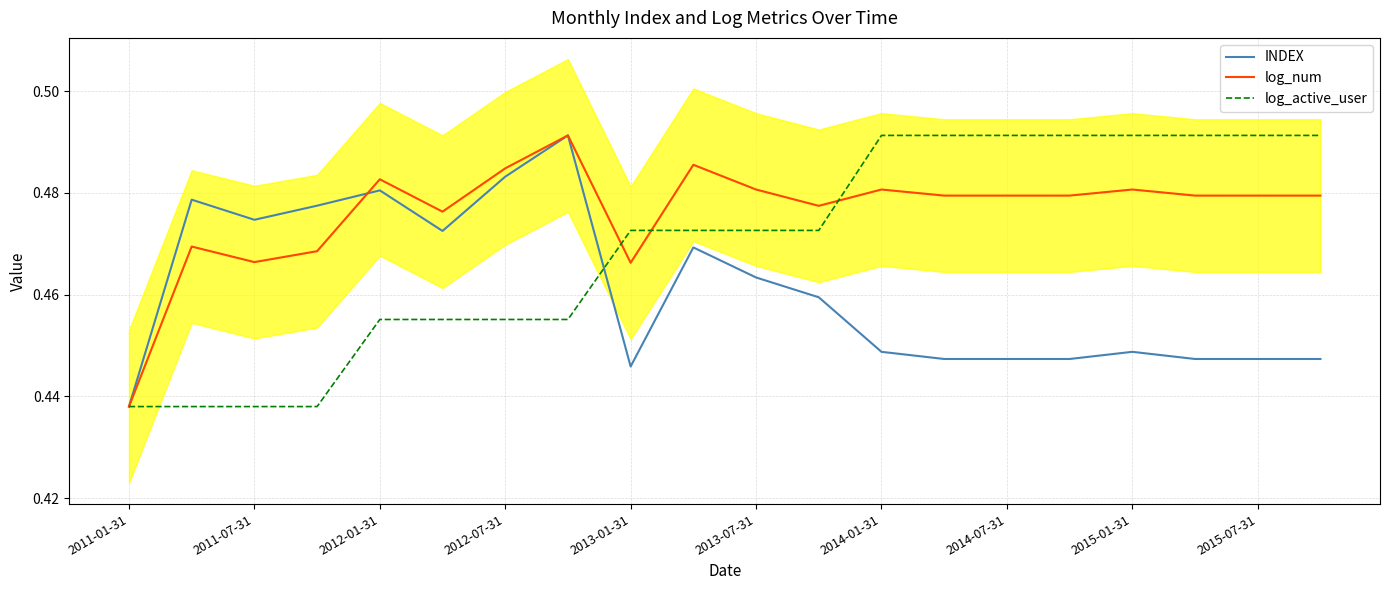

True or false: INDEX and log_active_user intersect in this chart.

True